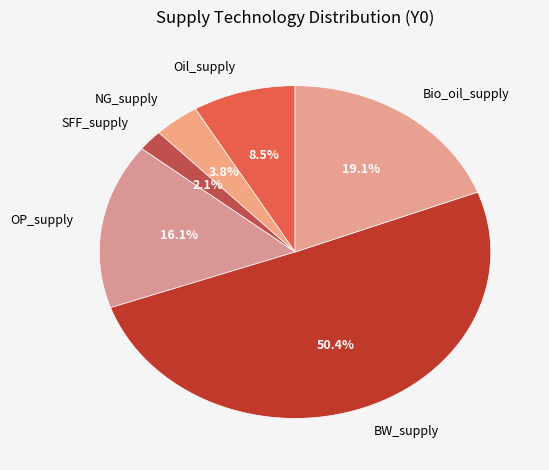

Combined, what portion of the pie is Bio_oil_supply and OP_supply?

35.2%